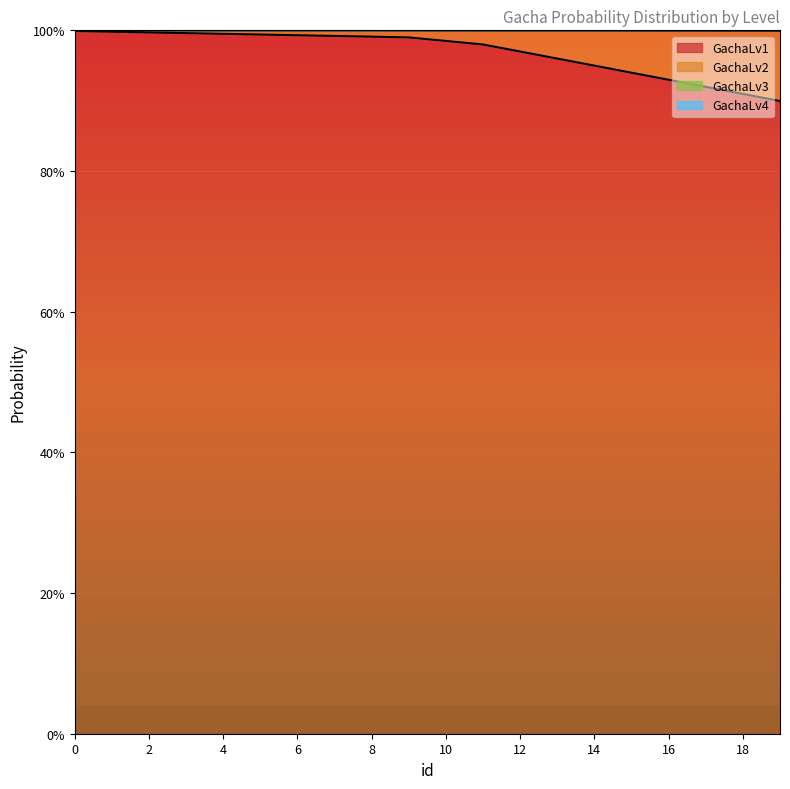

The value of GachaLv2 at 8 is 0.7. True or false?

False